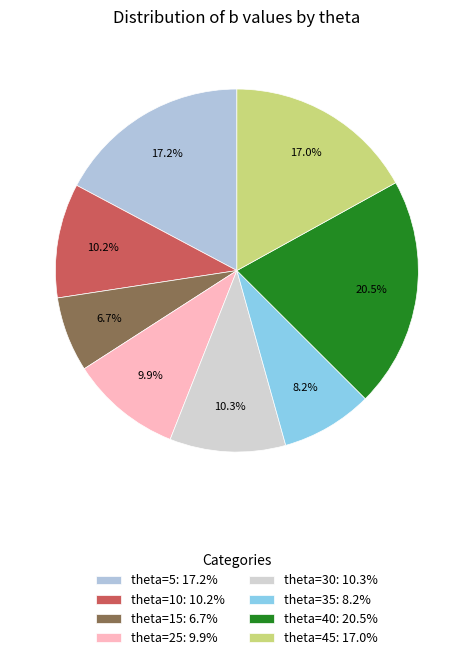

How many slices are in this pie chart?

8